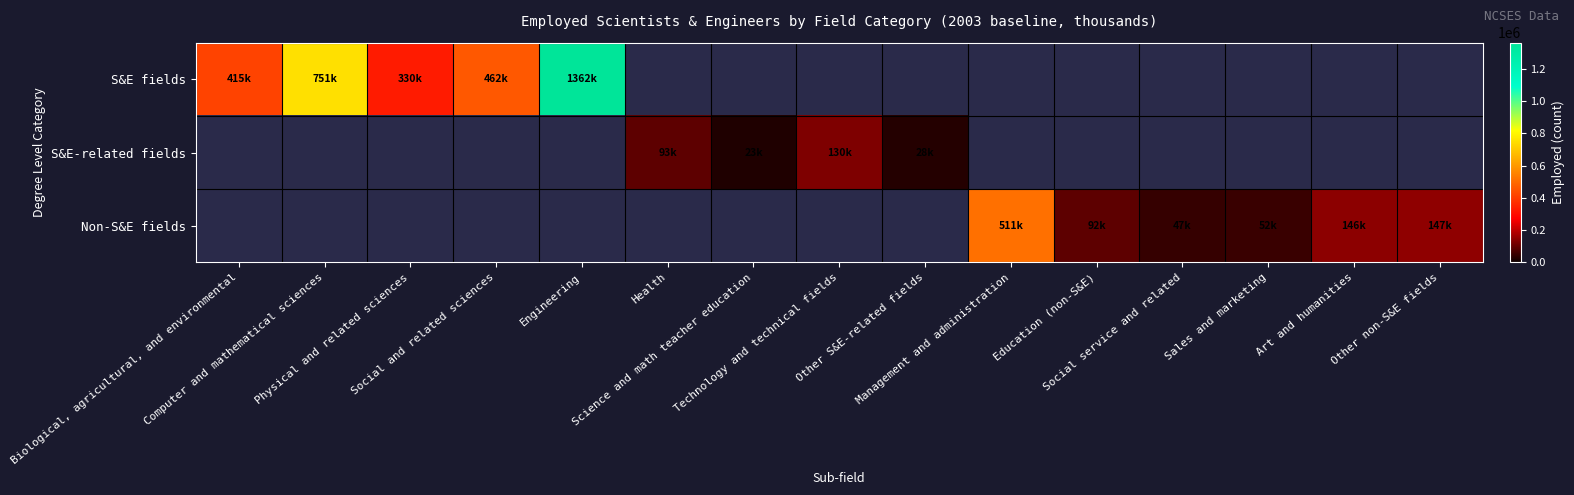

List the labels in order of S&E-related fields value, smallest first.

Science and math teacher education, Biological, agricultural, and environmental, Computer and mathematical sciences, Physical and related sciences, Social and related sciences, Engineering, Other S&E-related fields, Health, Technology and technical fields, Management and administration, Education (non-S&E), Social service and related, Sales and marketing, Art and humanities, Other non-S&E fields